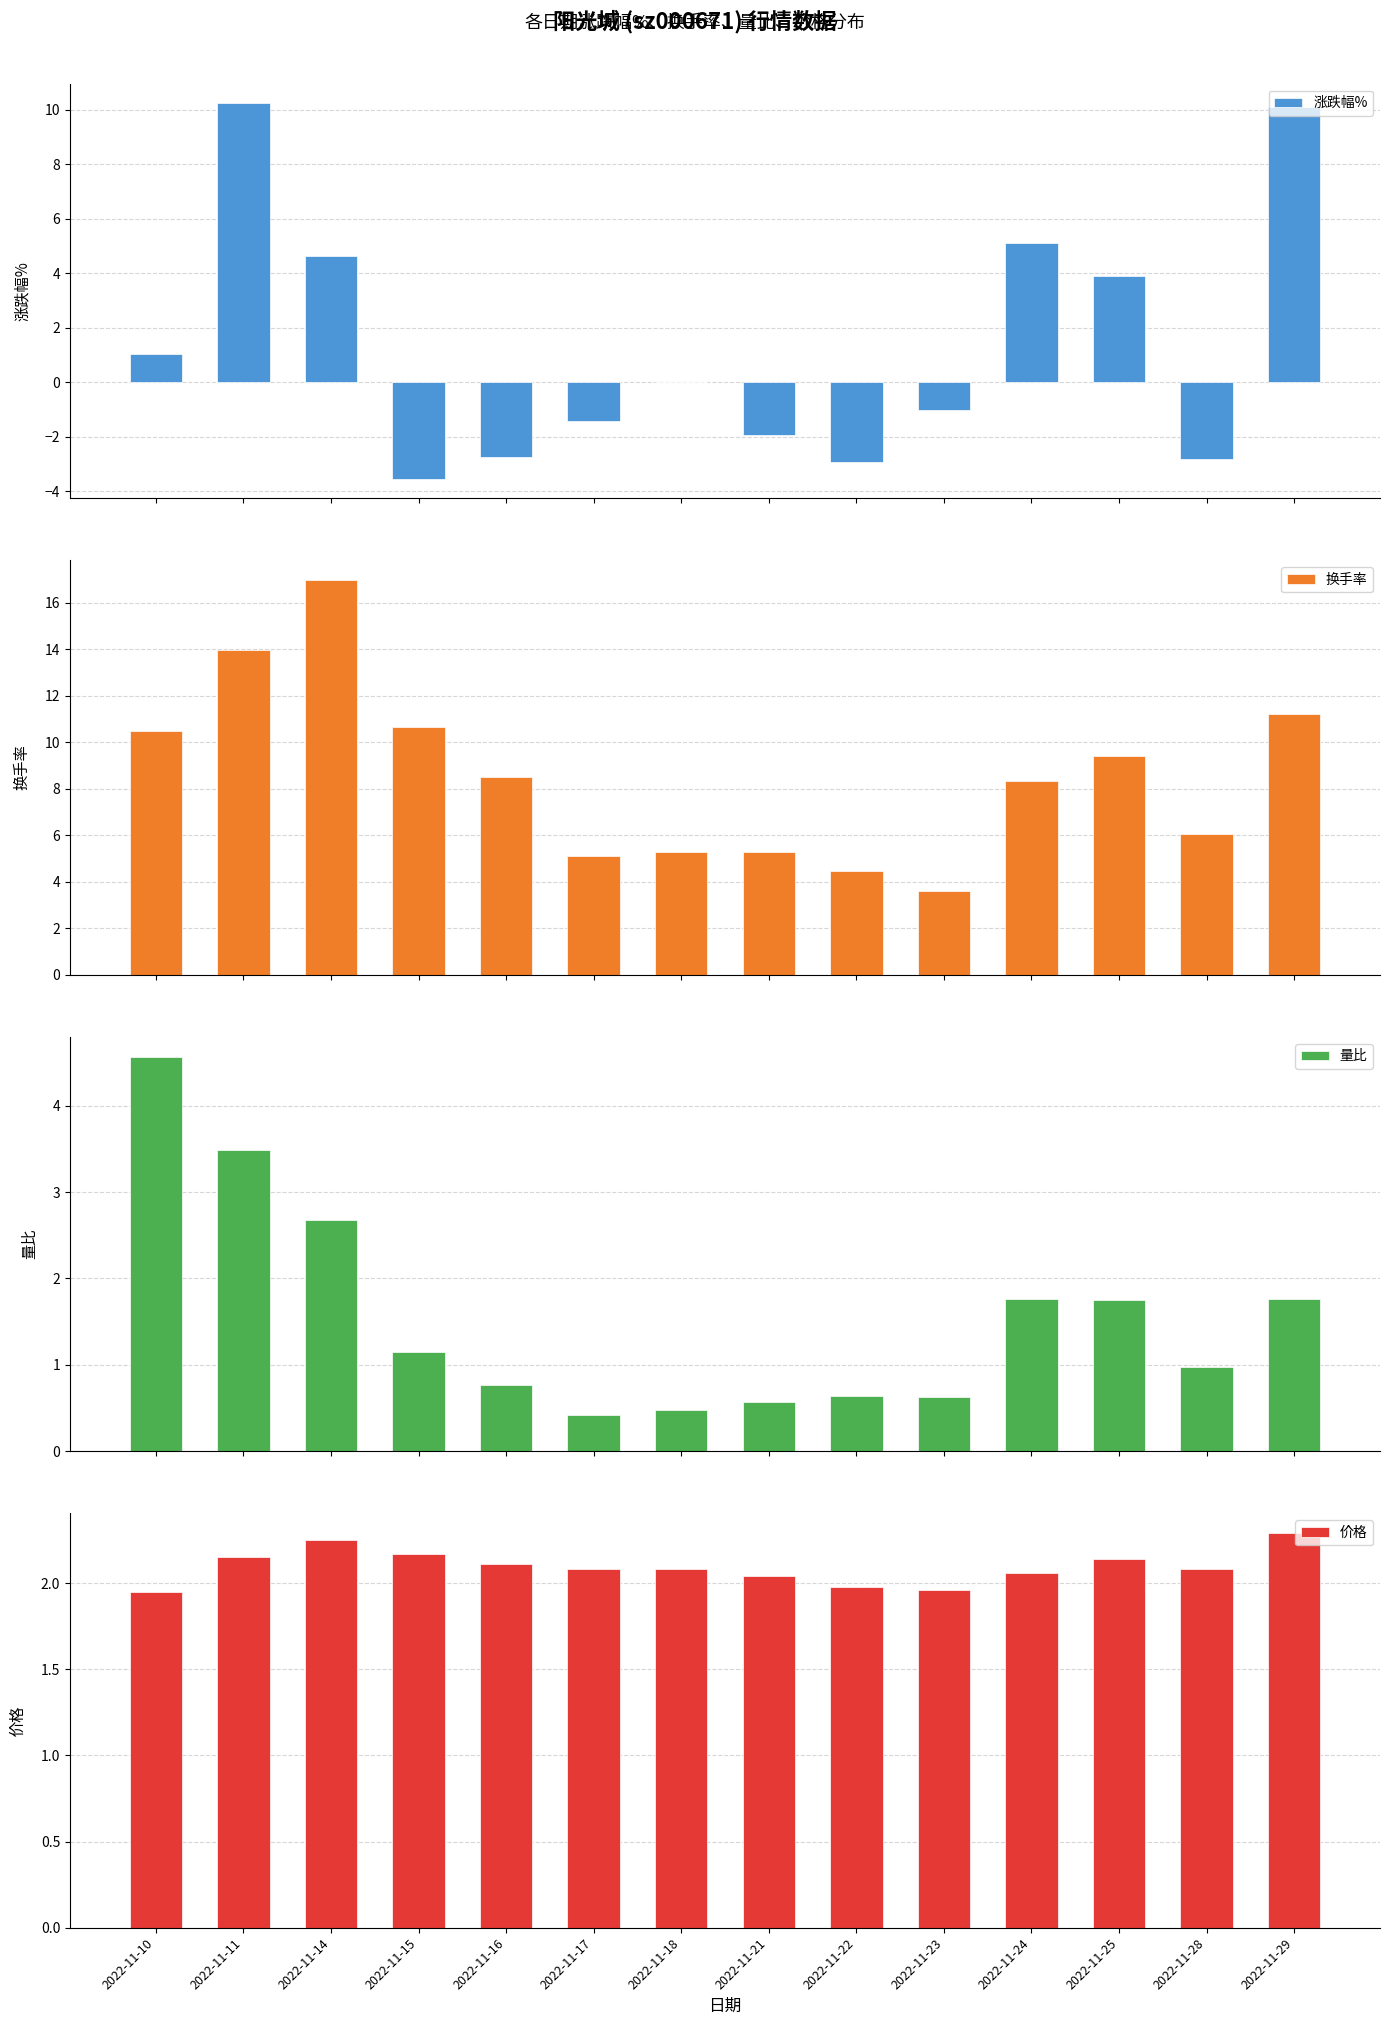

Reading left to right, list all the values displayed in this chart.

涨跌幅%: 1.0	10.3	4.7	-3.6	-2.8	-1.4	0.0	-1.9	-2.9	-1.0	5.1	3.9	-2.8	10.1
换手率: 10.5	14.0	17.0	10.7	8.5	5.1	5.3	5.3	4.5	3.6	8.3	9.4	6.1	11.2
量比: 4.6	3.5	2.7	1.1	0.8	0.4	0.5	0.6	0.6	0.6	1.8	1.8	1.0	1.8
价格: 1.9	2.1	2.2	2.2	2.1	2.1	2.1	2.0	2.0	2.0	2.1	2.1	2.1	2.3